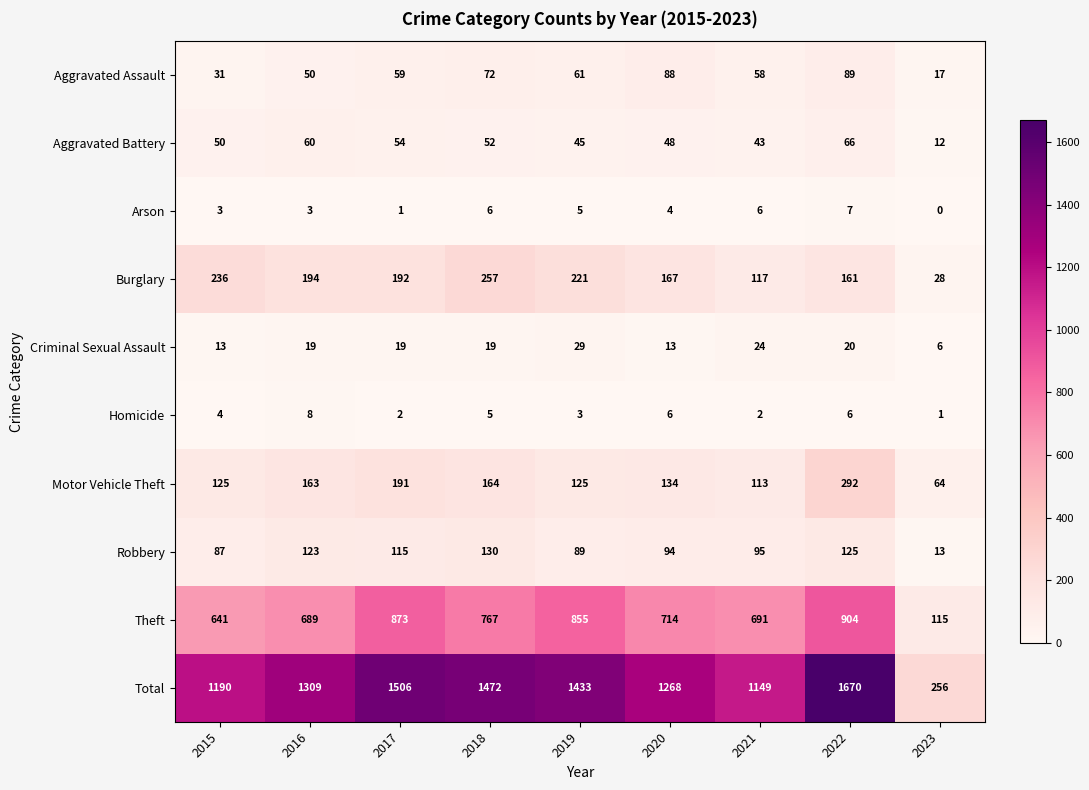

What is the maximum value shown in the chart?

1670